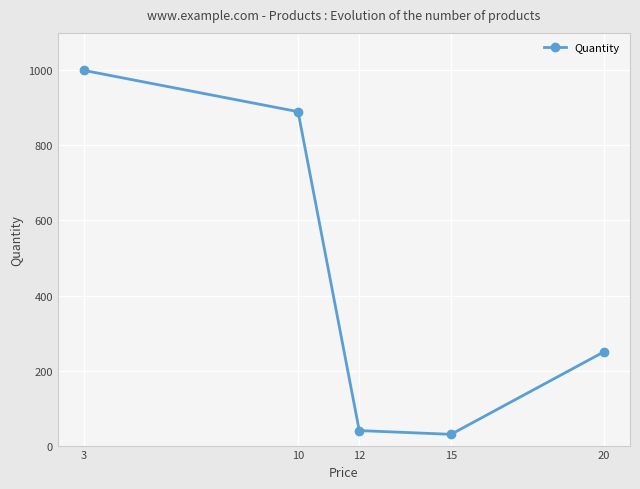

What is the average value?

442